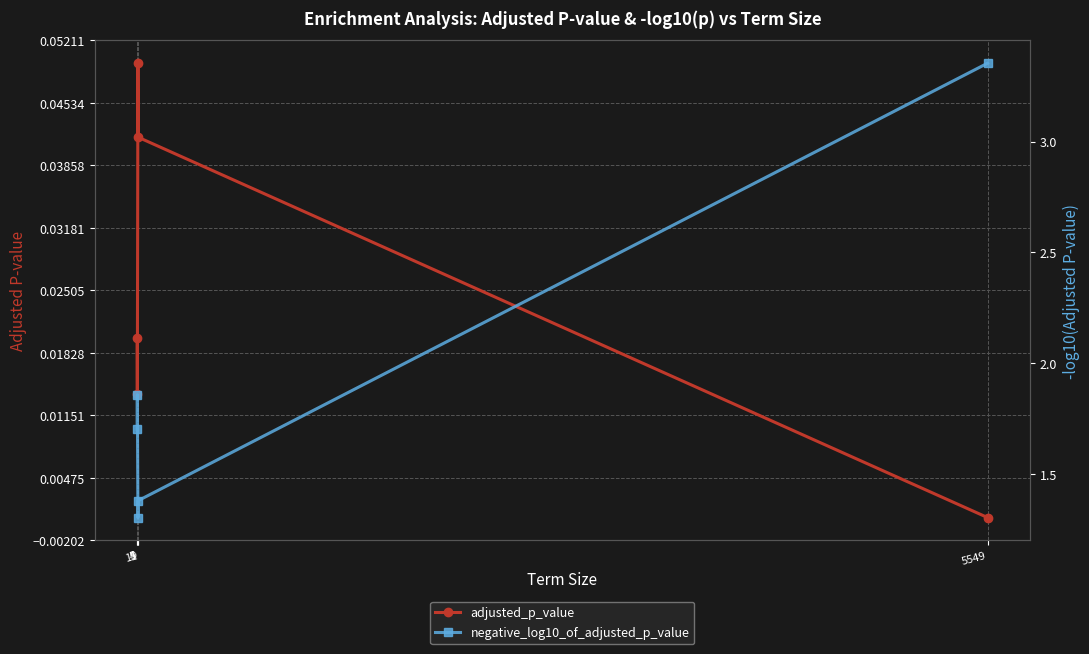

True or false: negative_log10_of_adjusted_p_value and adjusted_p_value intersect in this chart.

False